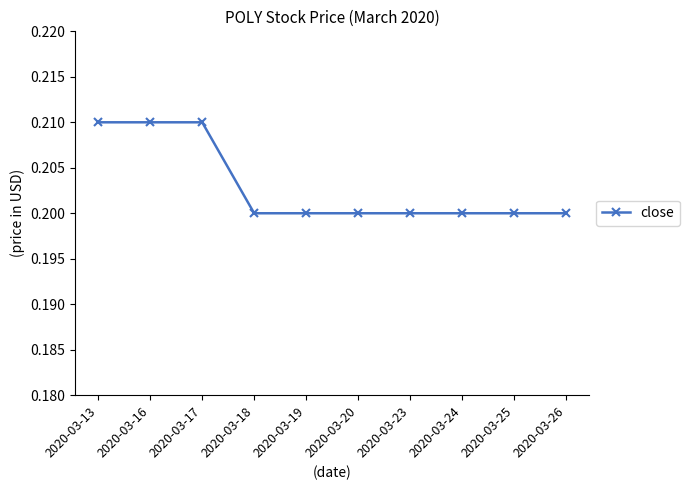

Does the chart display data point markers on the line(s)?

Yes